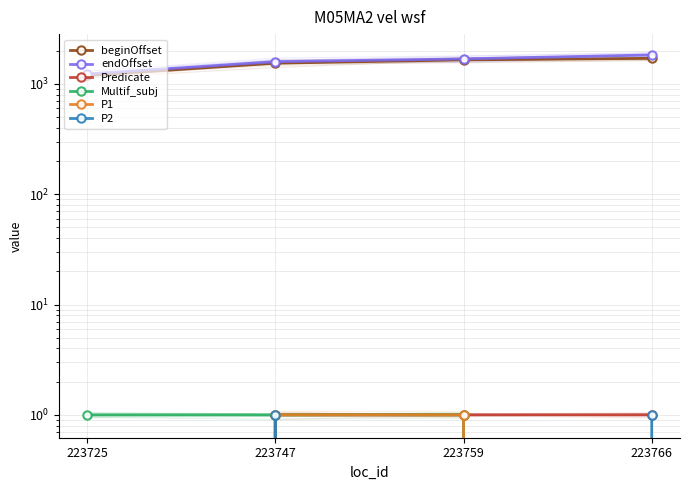

What is the average value of the endOffset series?

1585